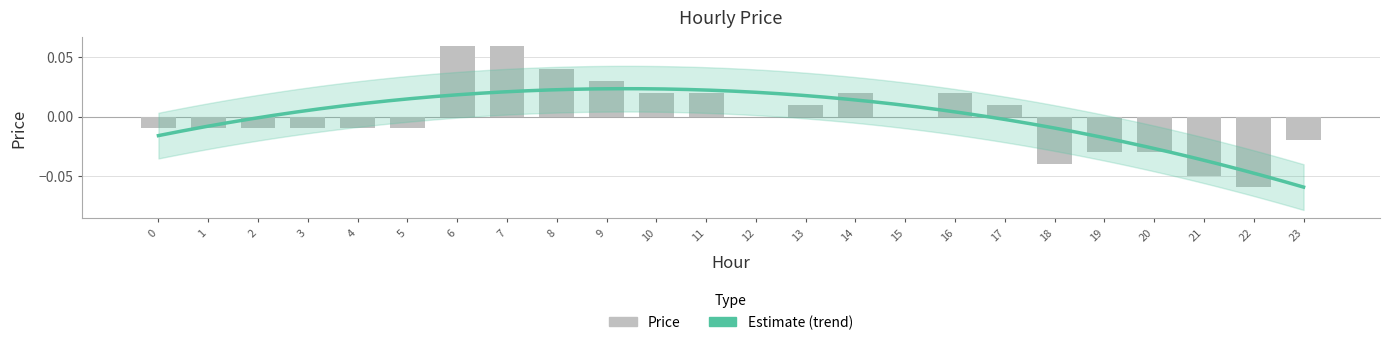

Is it true that the value at 16 is 0.0?

False